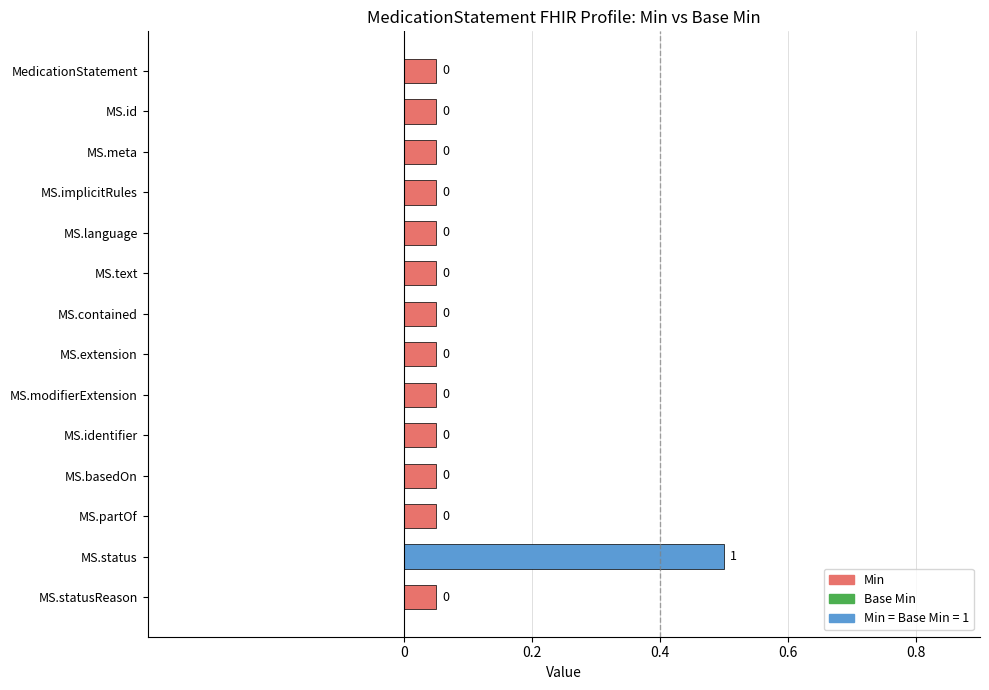

What is the label of the 4th bar from the bottom?

MS.basedOn